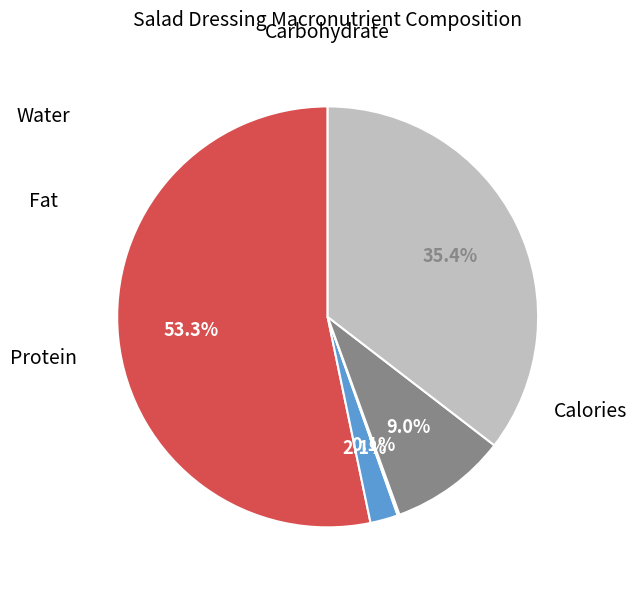

Is there any slice that represents more than half of the pie?

Yes